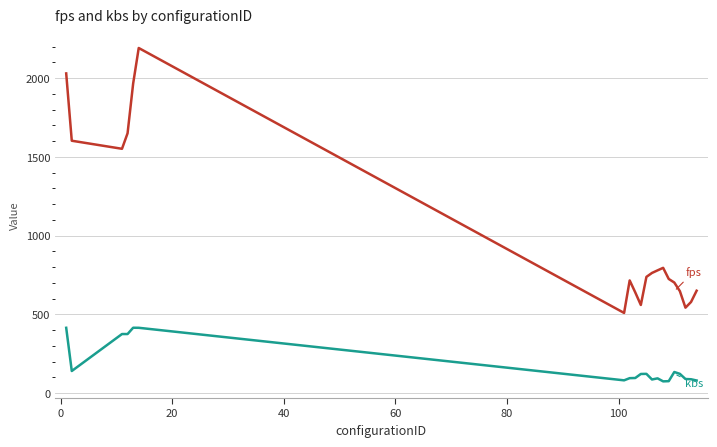

What is the smallest value displayed?

74.8